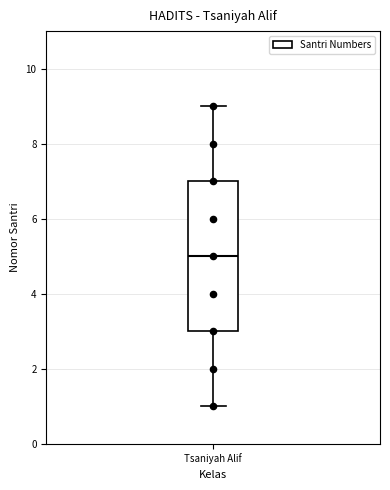

Read this box plot against the y-axis: the position of the median line, the range covered by the box, and the ends of both whiskers. The values are not printed on the chart, so give them approximately, as read against the axis.

median 5, box 3 to 7, whiskers 1 to 9